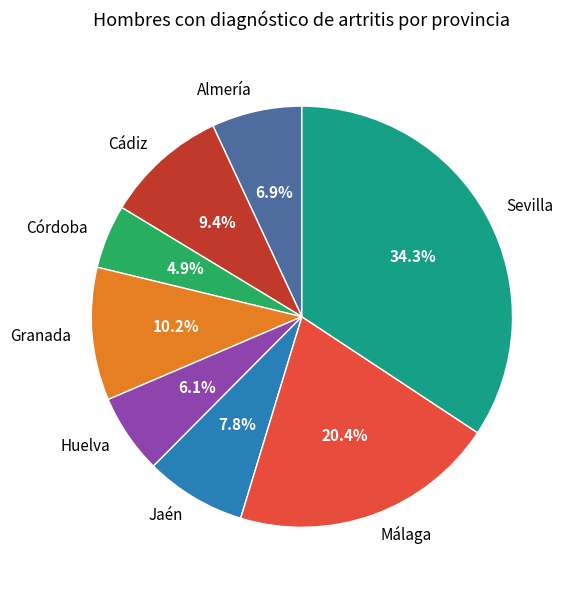

Is it true that Jaén is 20% of the pie?

False